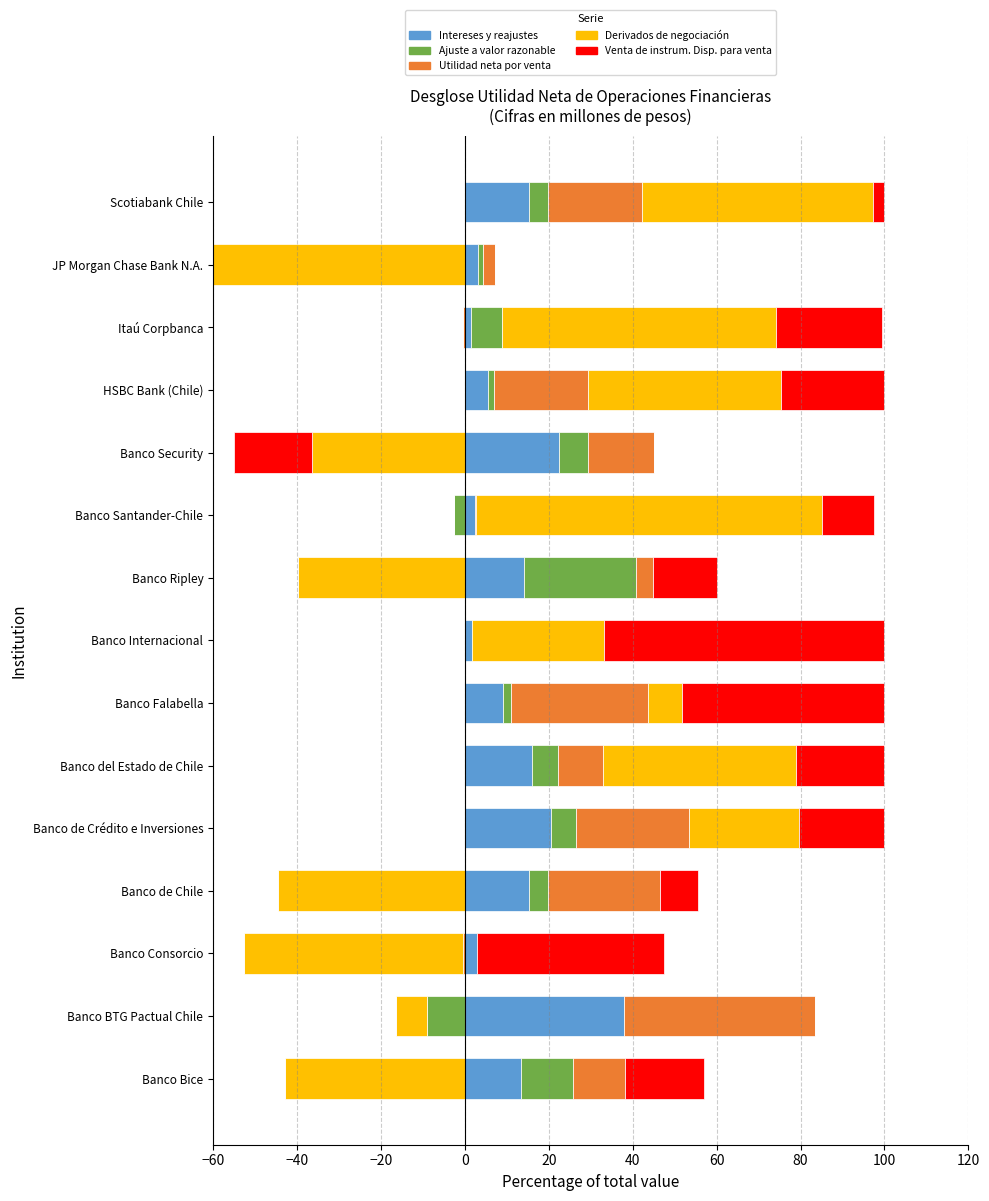

How many groups of bars are there?

15